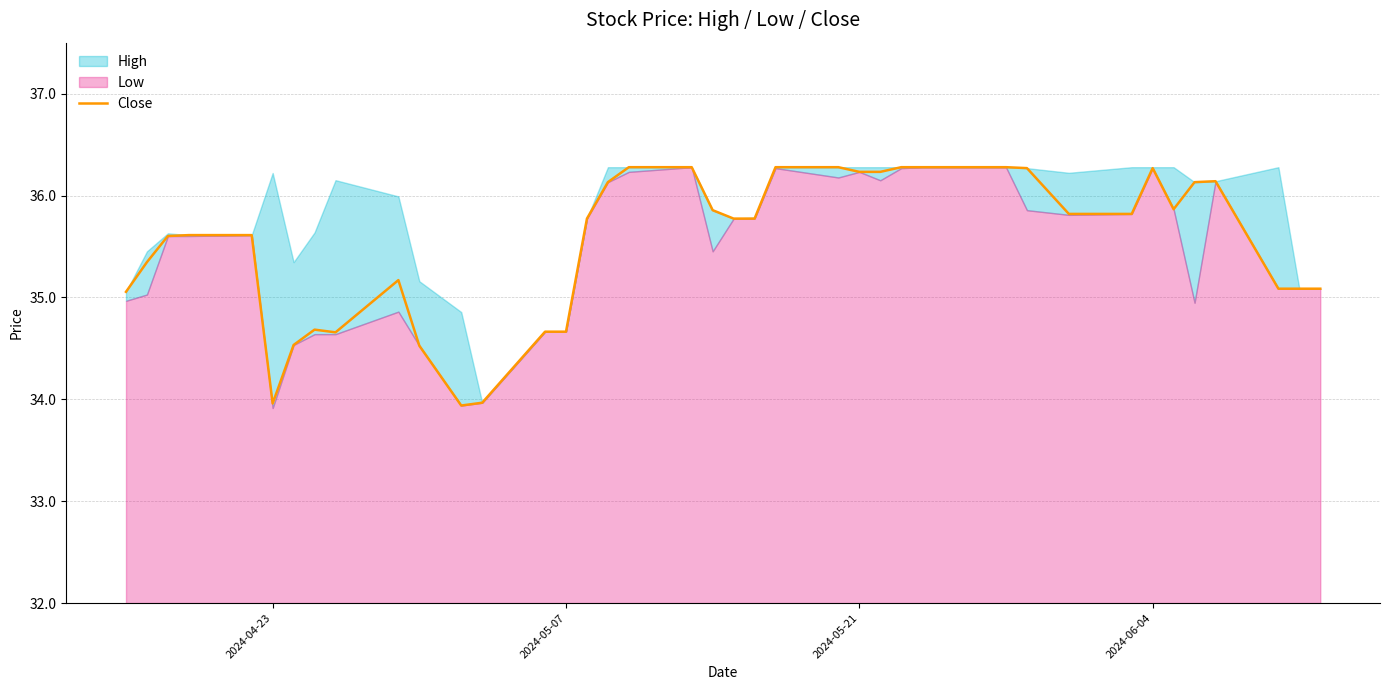

Is it true that Close equals 34.7 at 2024-05-07?

True